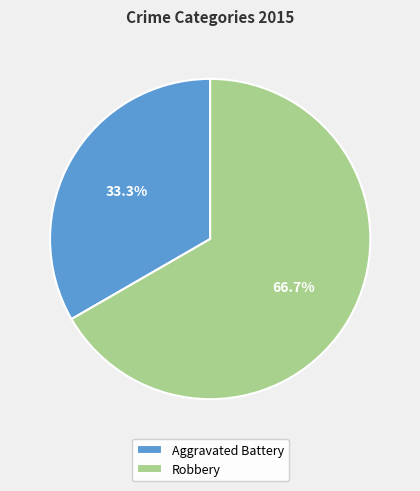

Do Robbery and Aggravated Battery together represent more than half of the pie?

Yes